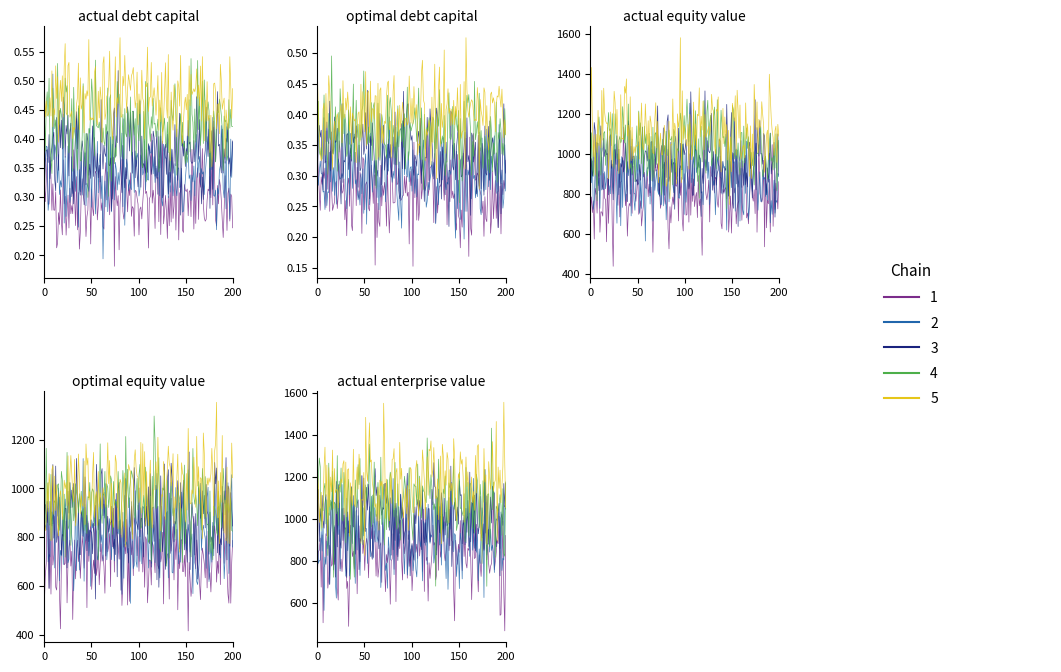

Does the chart display data point markers on the line(s)?

No